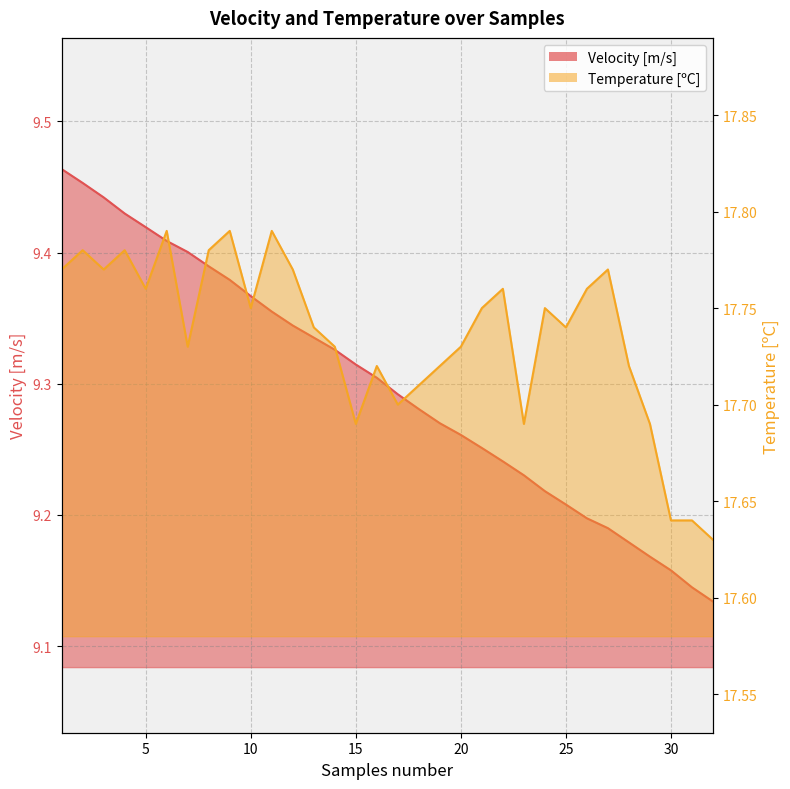

True or false: Temperature [ºC] has a value of 30.4 at 32.

False